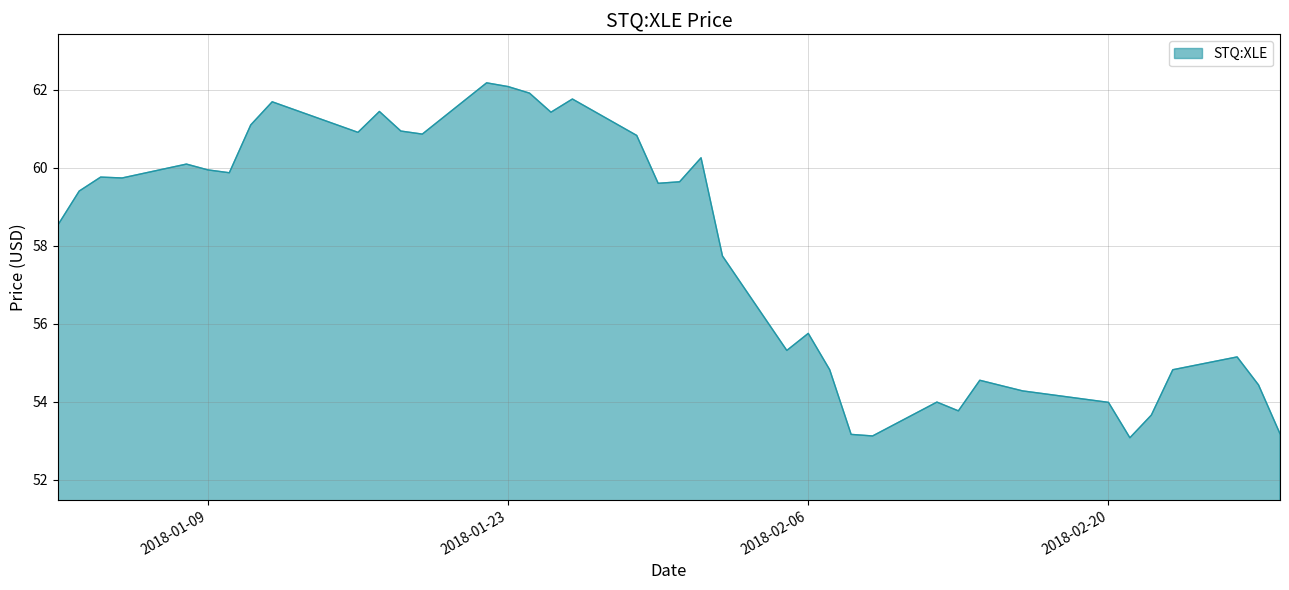

What is the difference between the maximum and minimum values?

9.1